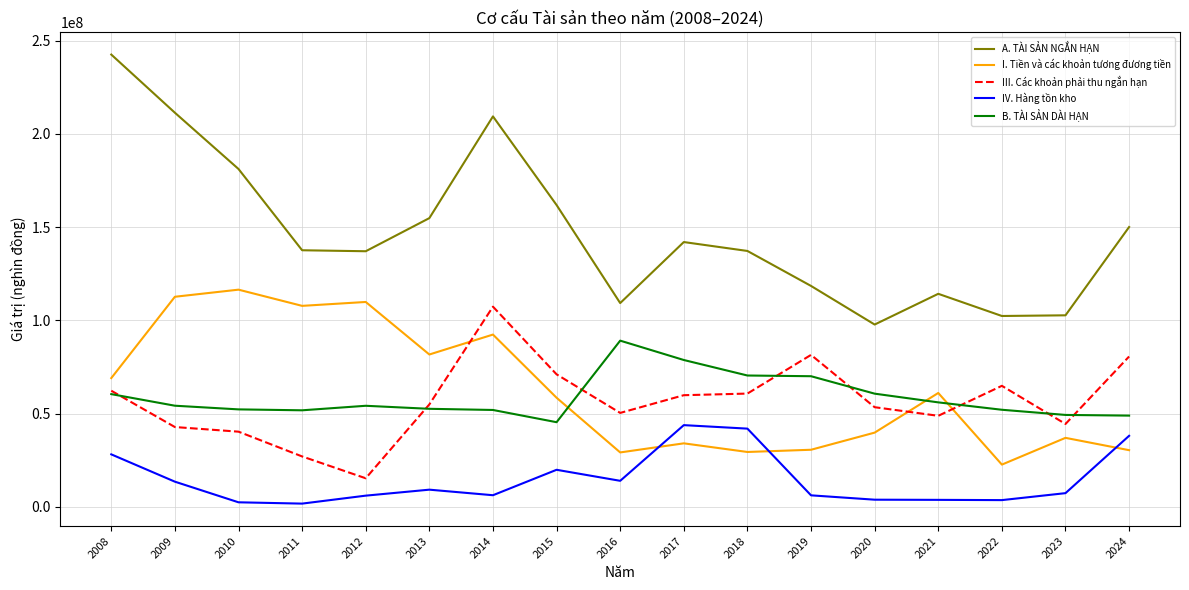

Is it true that A. TÀI SẢN NGẮN HẠN equals 161821012 at 2015?

True